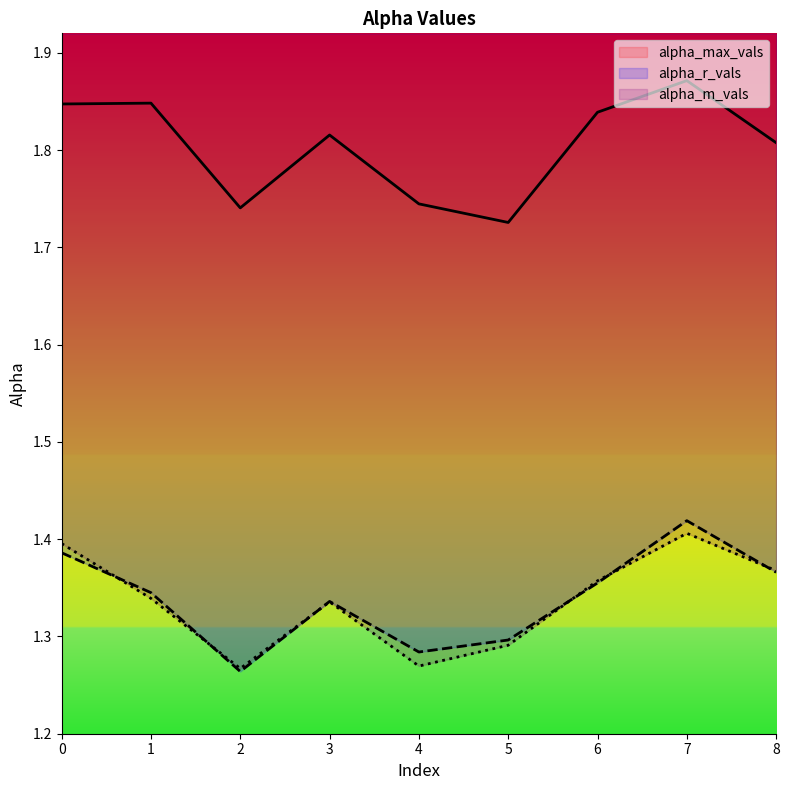

Is the value of alpha_r_vals at 0 greater than the value of alpha_max_vals at 8?

No